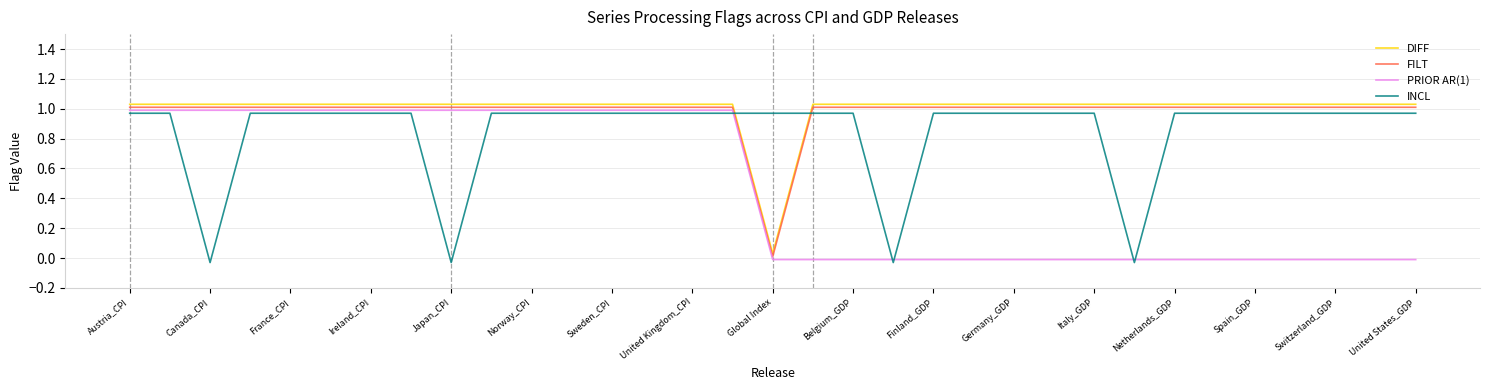

What are all the series names shown in the legend?

DIFF, FILT, PRIOR AR(1), INCL